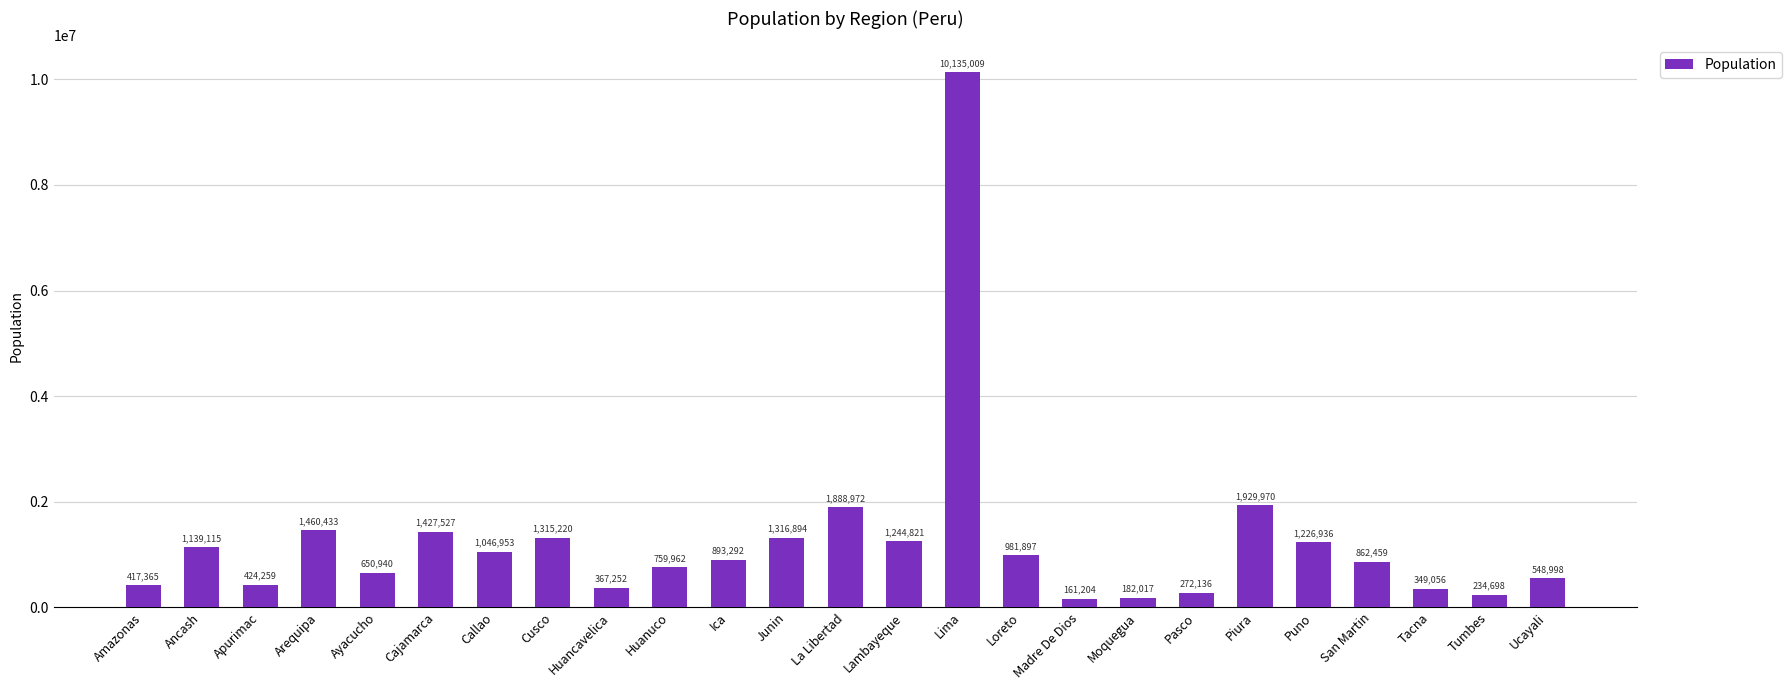

The chart shows a value of 814914 at Cusco. True or false?

False